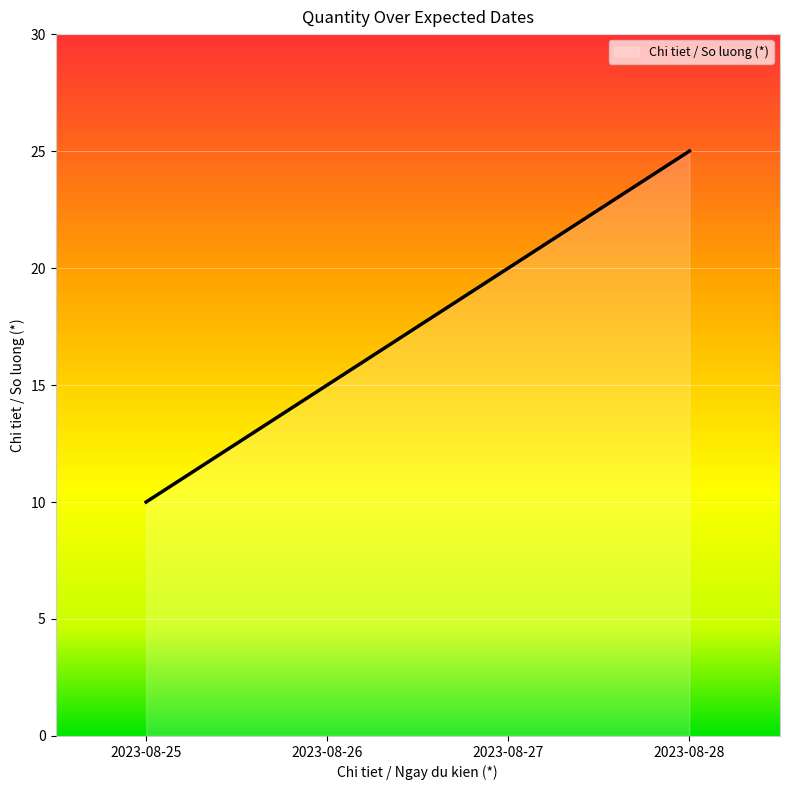

What is the difference between the values at 2023-08-26 and 2023-08-28?

10